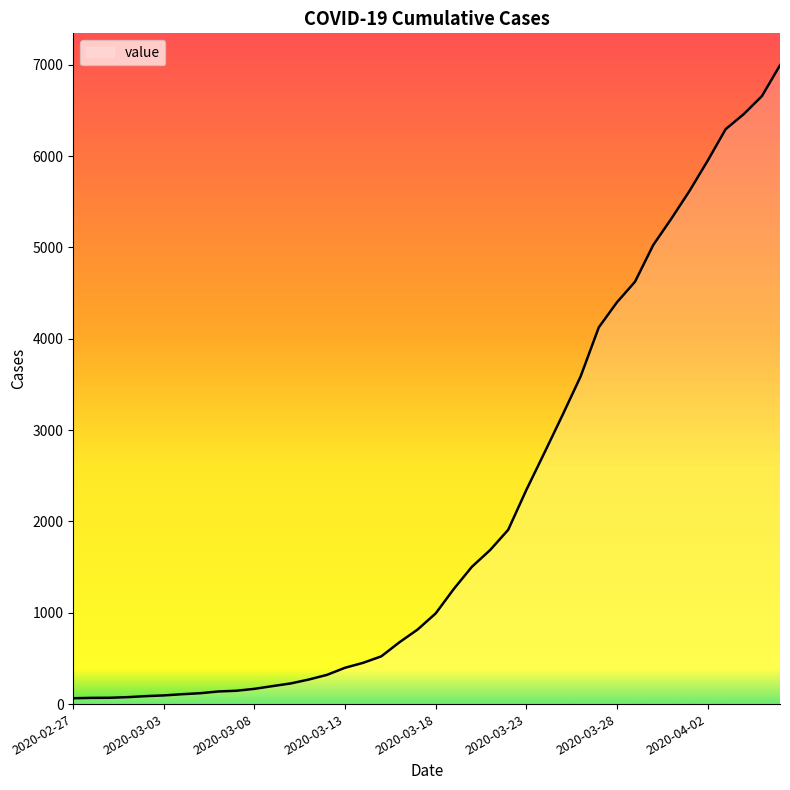

What is the smallest value displayed?

64